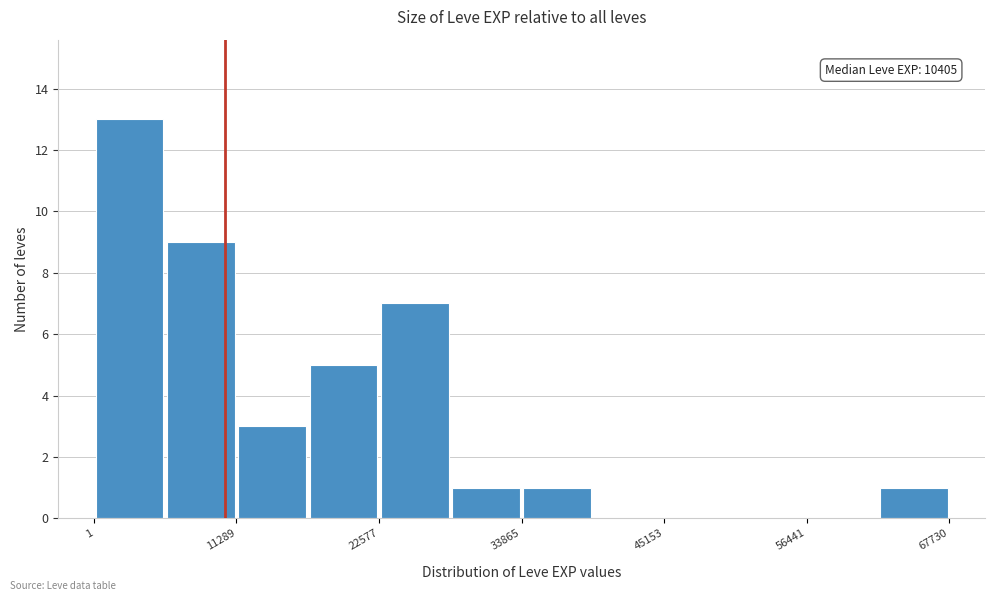

Read against the x-axis, roughly where is the centre of the tallest bar?

2000